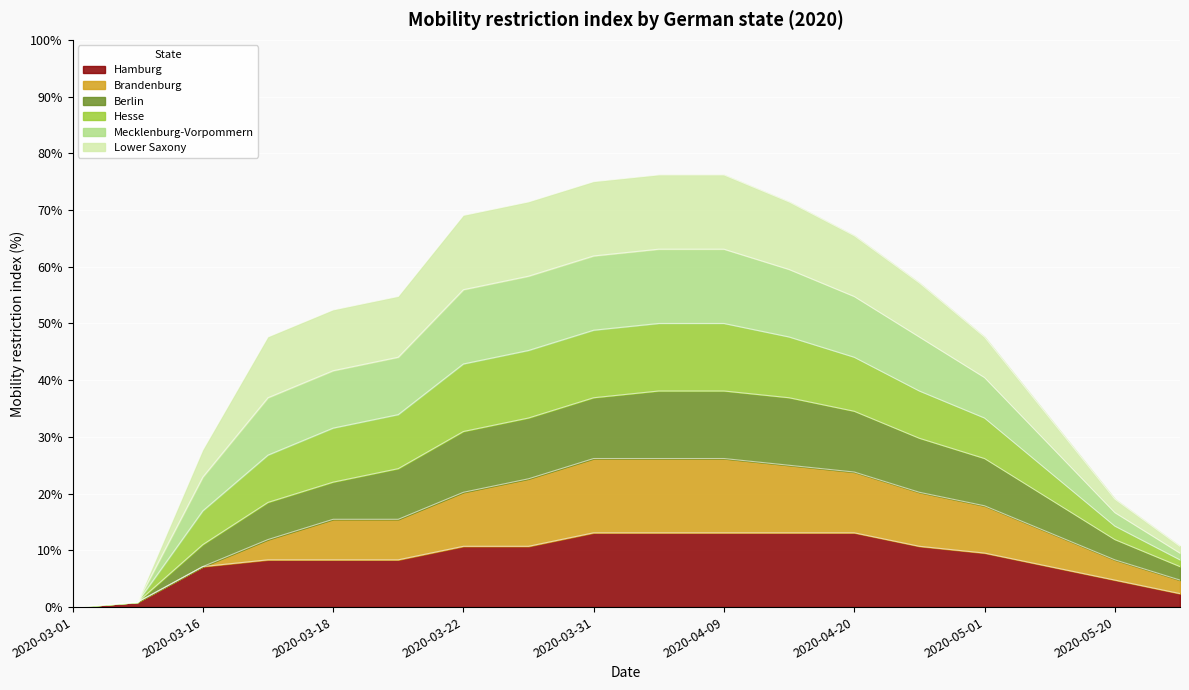

Between 2020-03-16 and 2020-03-22, which is larger?

2020-03-22